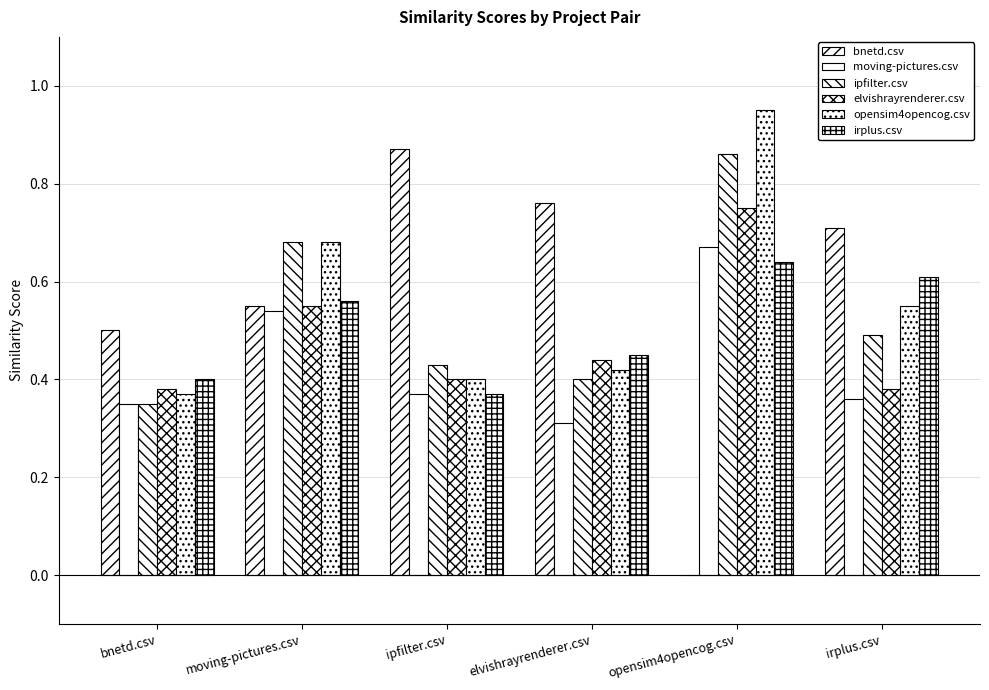

Which series has the widest spread of values?

bnetd.csv